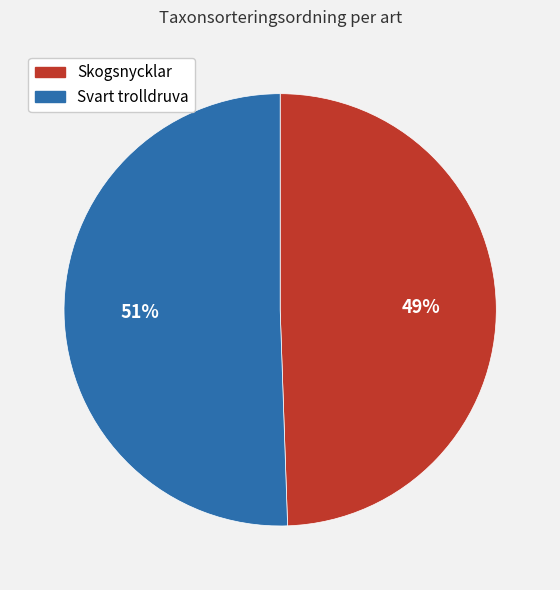

How many segments does this pie chart have?

2